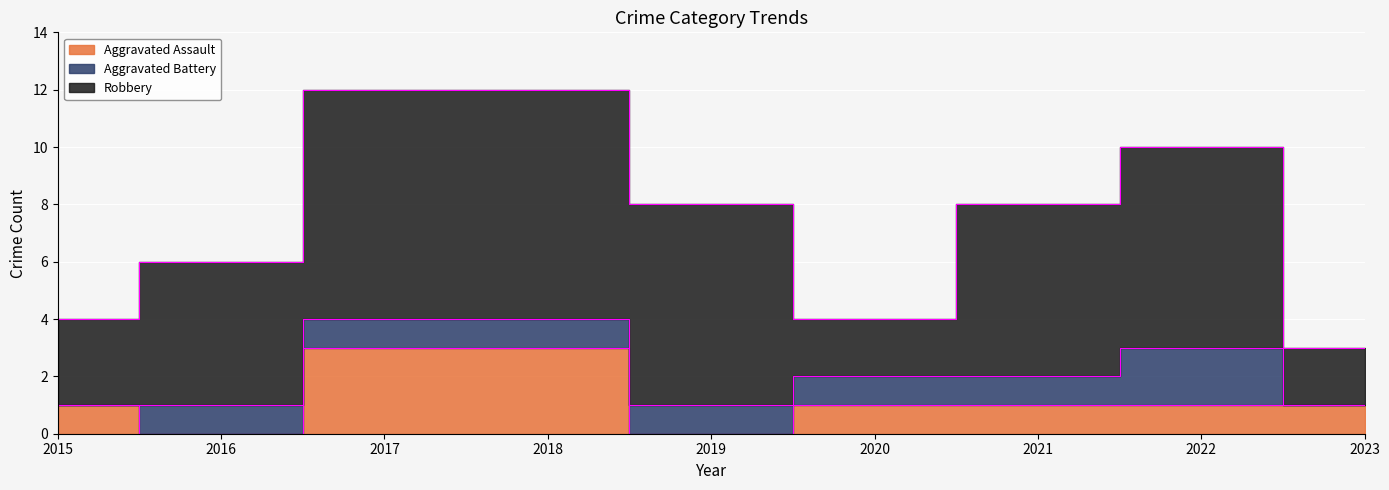

Is the value of Aggravated Battery at 2019 greater than the value of Robbery at 2018?

No